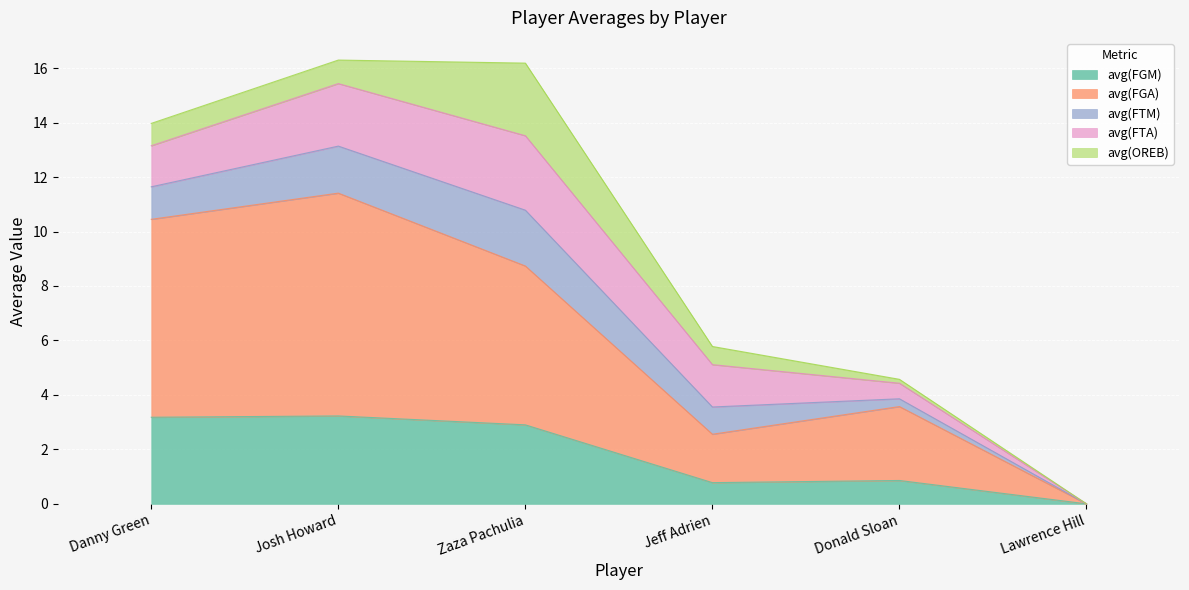

True or false: avg(FGM) and avg(FGA) cross at least once.

False